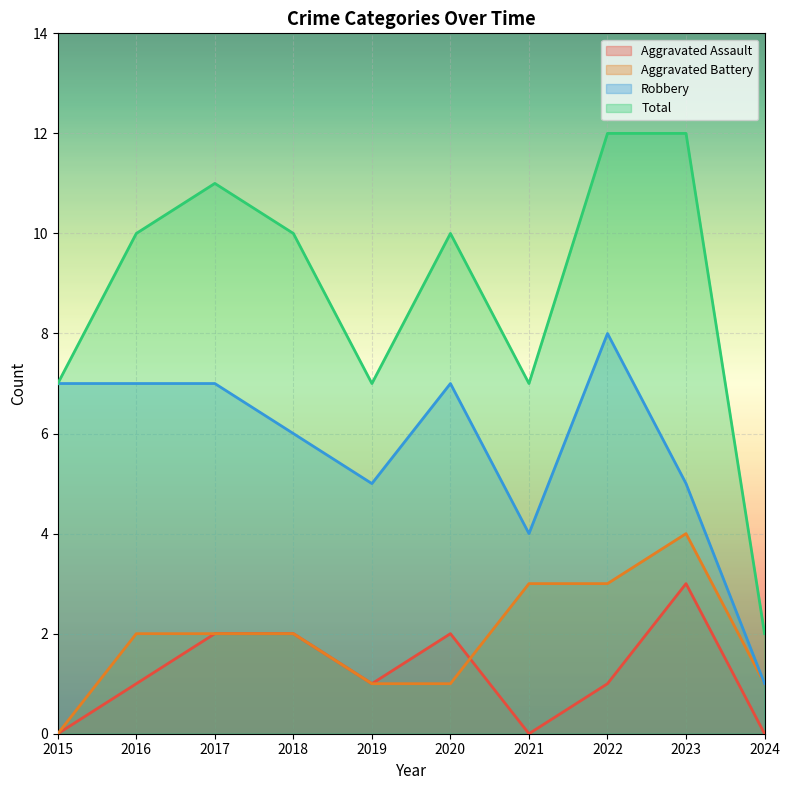

At which category is the sum across all series the highest?

2022